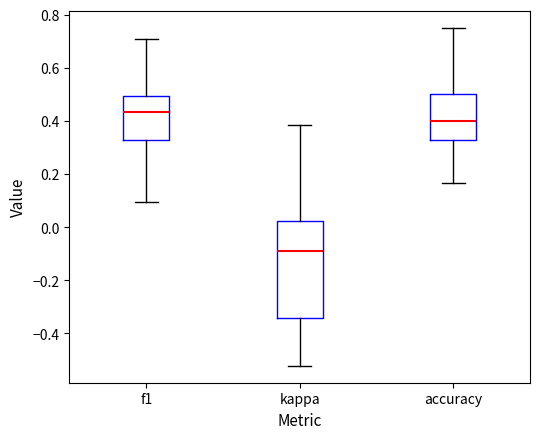

Reading left to right, read every box against the y-axis: the position of its median line, the range the box covers, and the ends of its whiskers. The values are not printed on the chart, so give them approximately, as read against the axis.

f1: median 0.44, box 0.32 to 0.50, whiskers 0.10 to 0.70
kappa: median -0.08, box -0.34 to 0.02, whiskers -0.52 to 0.38
accuracy: median 0.40, box 0.32 to 0.50, whiskers 0.16 to 0.76